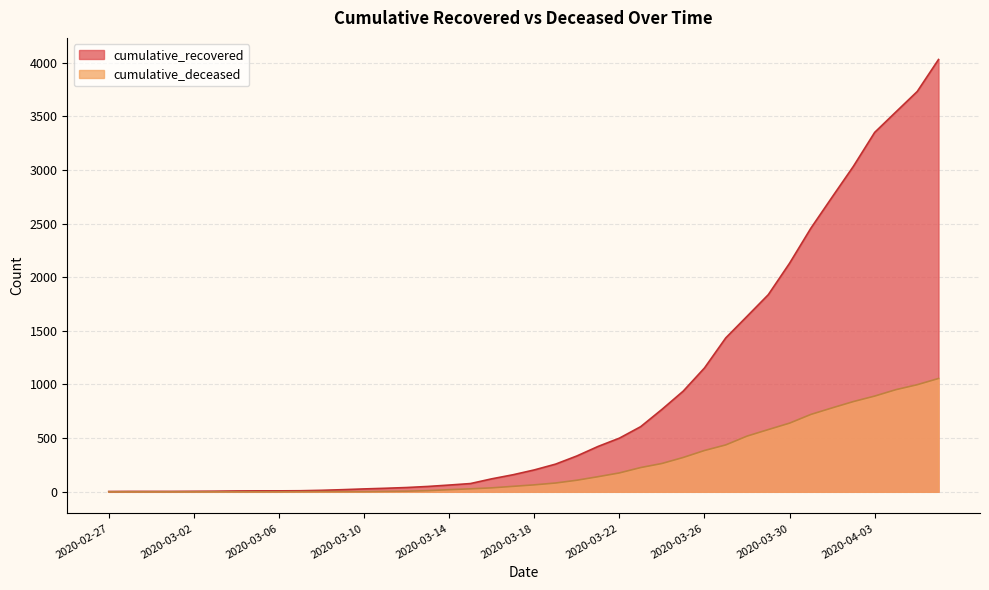

True or false: cumulative_deceased has a value of 264 at 2020-03-24.

True